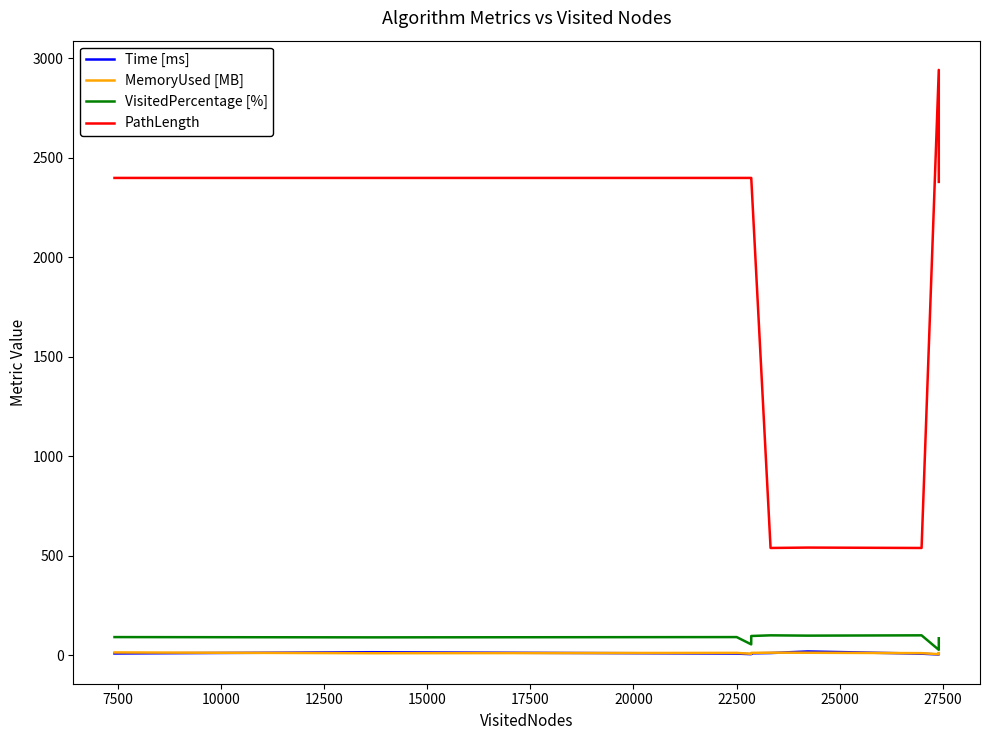

What are all the series names shown in the legend?

Time [ms], MemoryUsed [MB], VisitedPercentage [%], PathLength